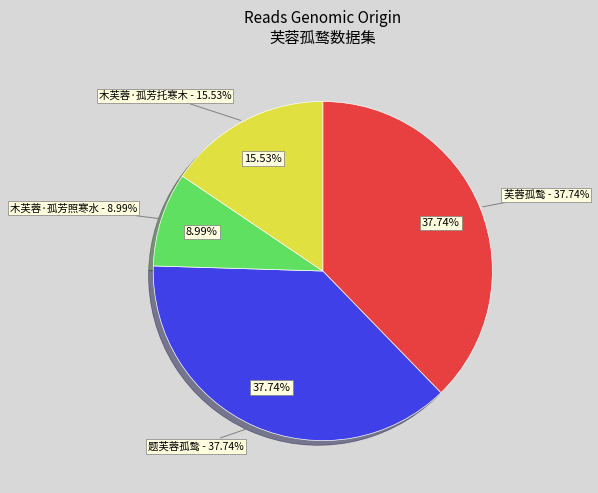

To the nearest percent, what percentage of the pie is 木芙蓉·孤芳照寒水?

9%